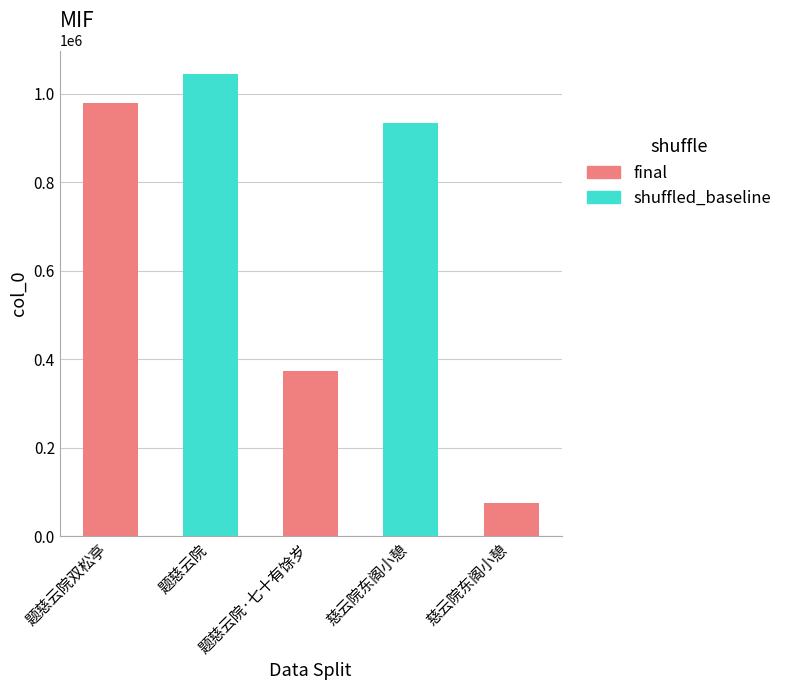

What is the label of the 3rd bar from the left?

题慈云院·七十有馀岁